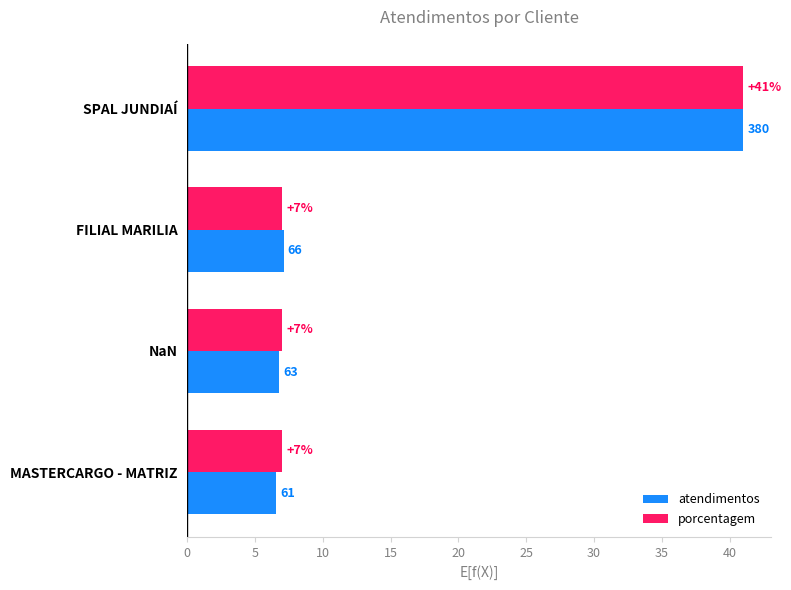

The value of atendimentos at MASTERCARGO - MATRIZ is 6.6. True or false?

True